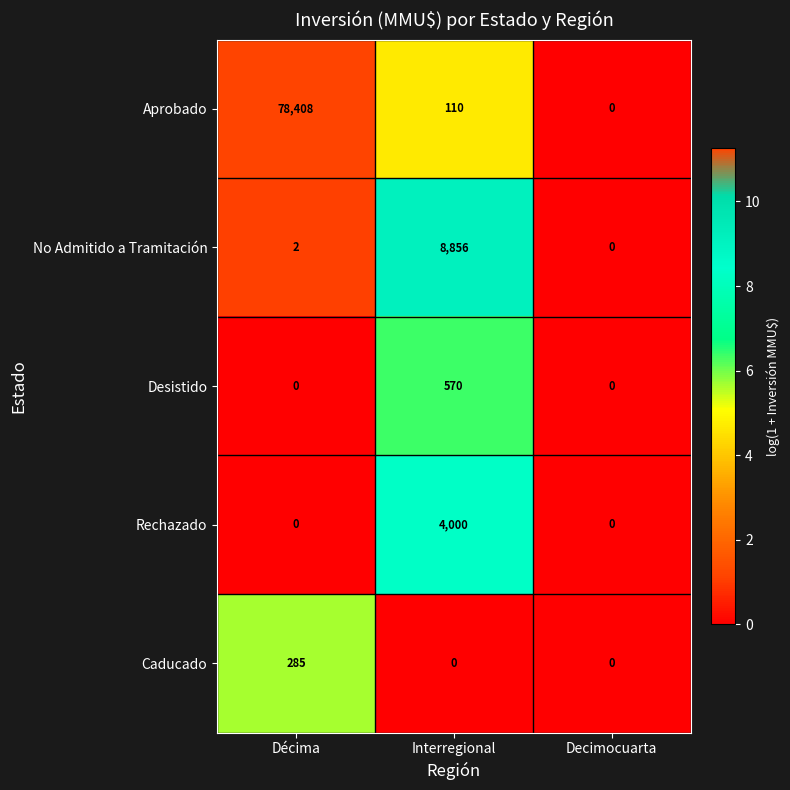

What is the average value of the Aprobado series?

26173